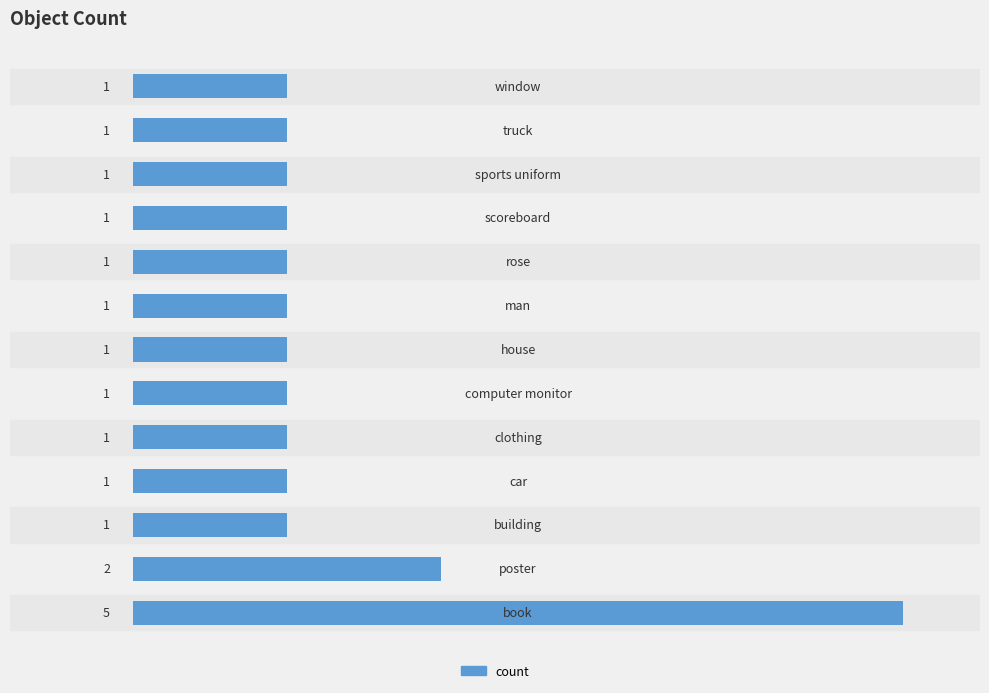

What is the difference between the maximum and minimum values?

4